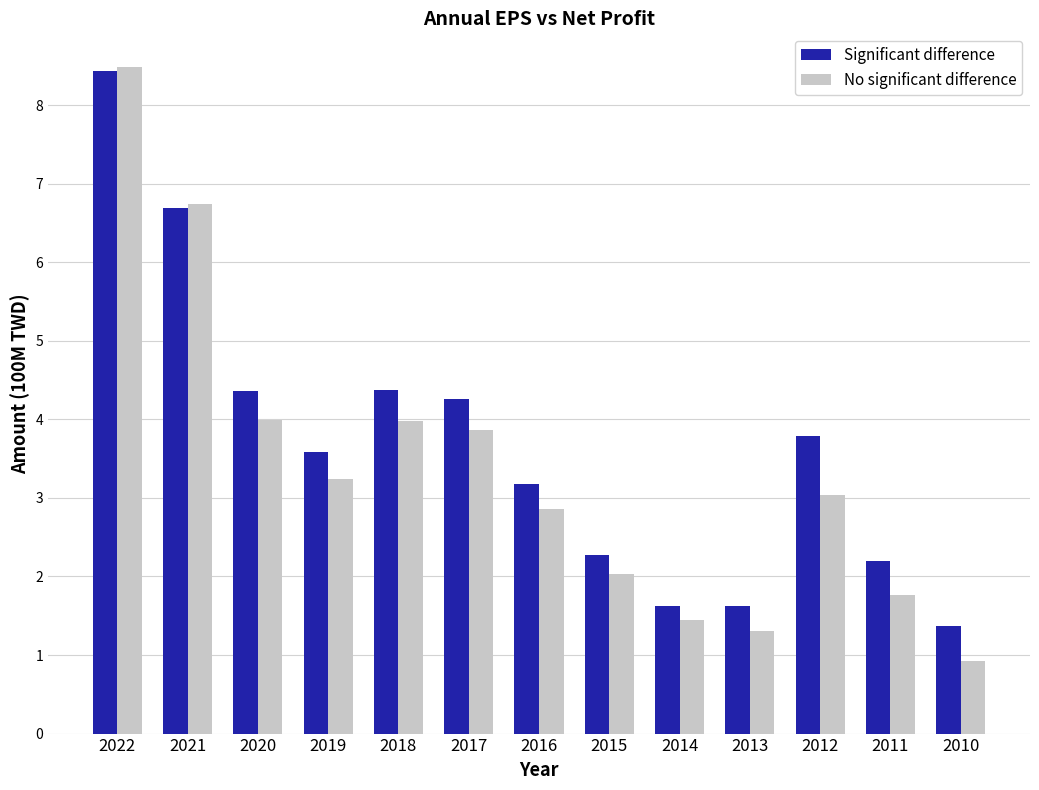

Between 2014 and 2013, which series saw the biggest shift?

No significant difference